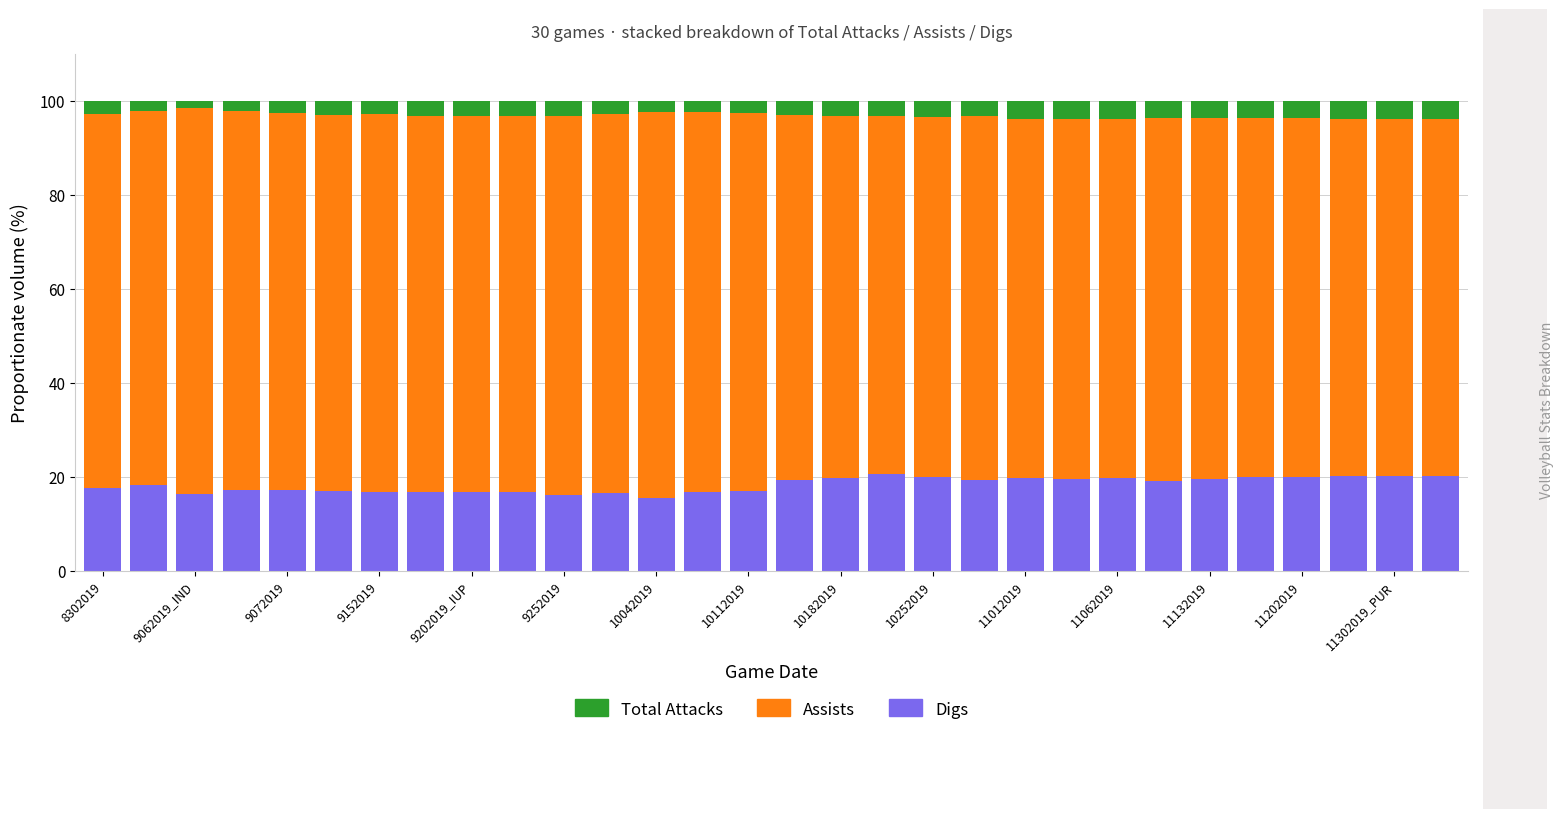

What is the lowest value of the Digs series?

15.5